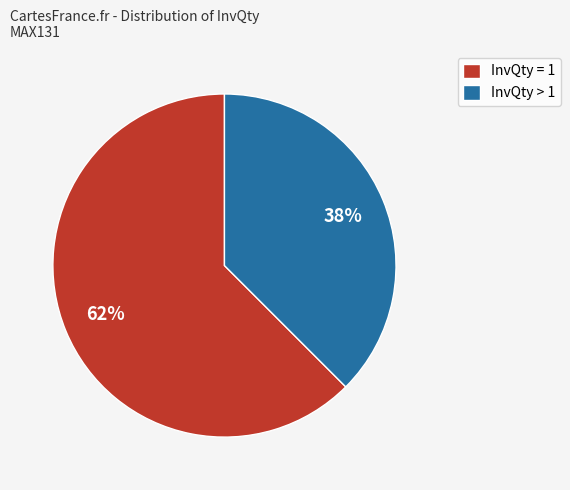

What percentage is the InvQty > 1 slice, to the nearest percent?

38%